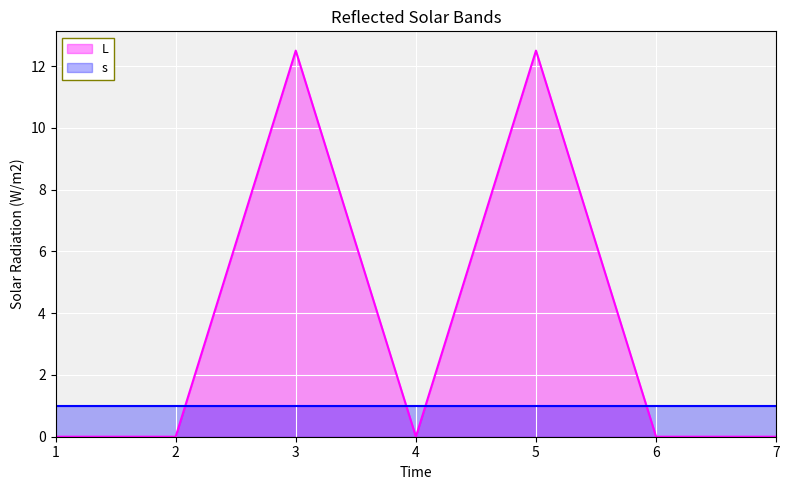

List the labels in order of value, largest first.

3, 5, 1, 2, 4, 6, 7